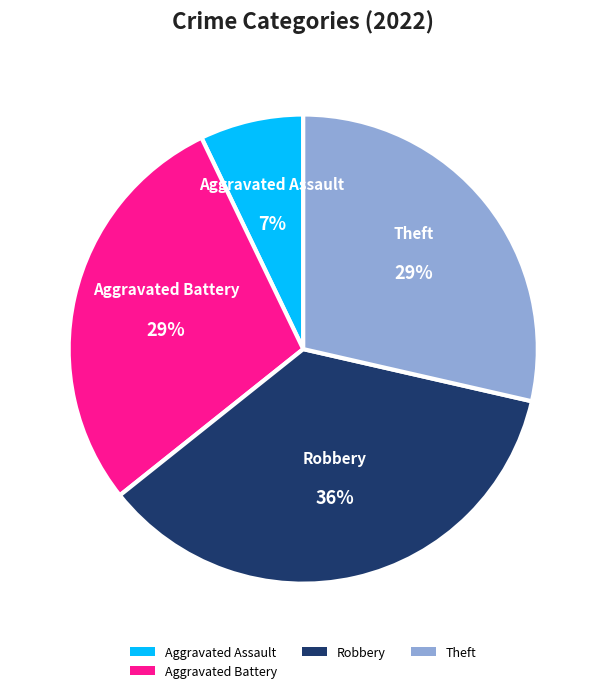

Combined, do Aggravated Assault and Aggravated Battery account for over 50%?

No